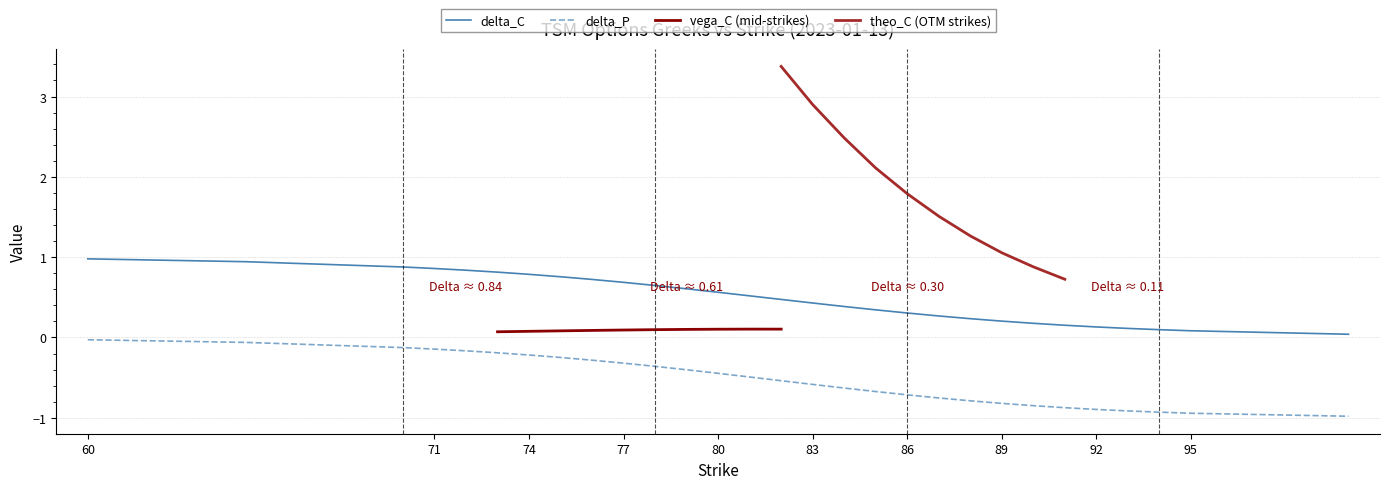

True or false: delta_P has a value of -1.3 at 92.

False